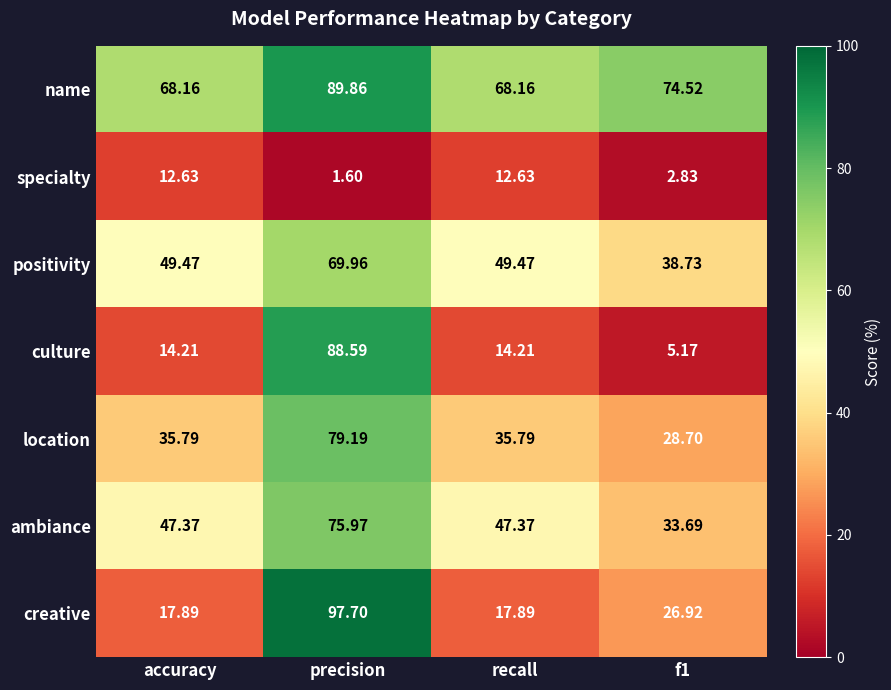

At which label does name reach its peak?

precision